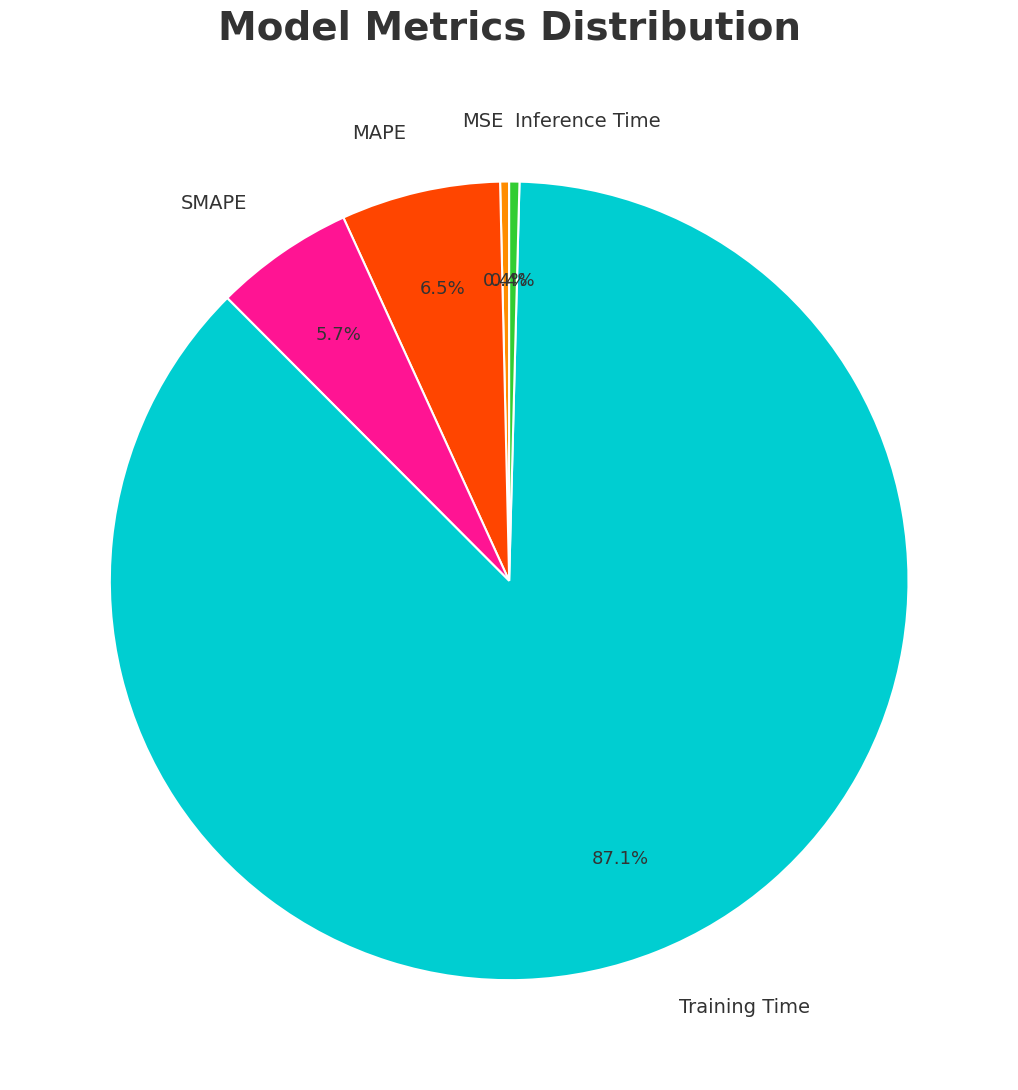

Between Training Time and MSE, which is larger?

Training Time